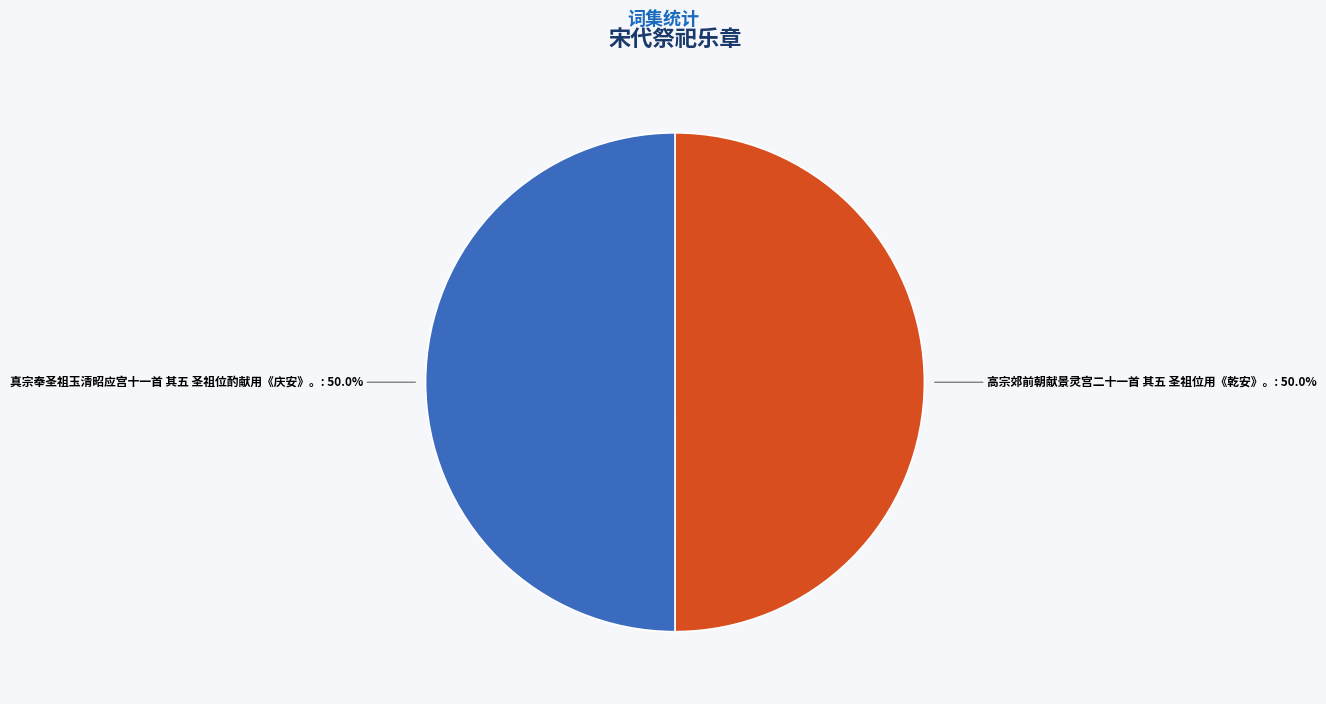

To the nearest percent, what portion does 真宗奉圣祖玉清昭应宫十一首 其五 圣祖位酌献用《庆安》。 represent?

50%